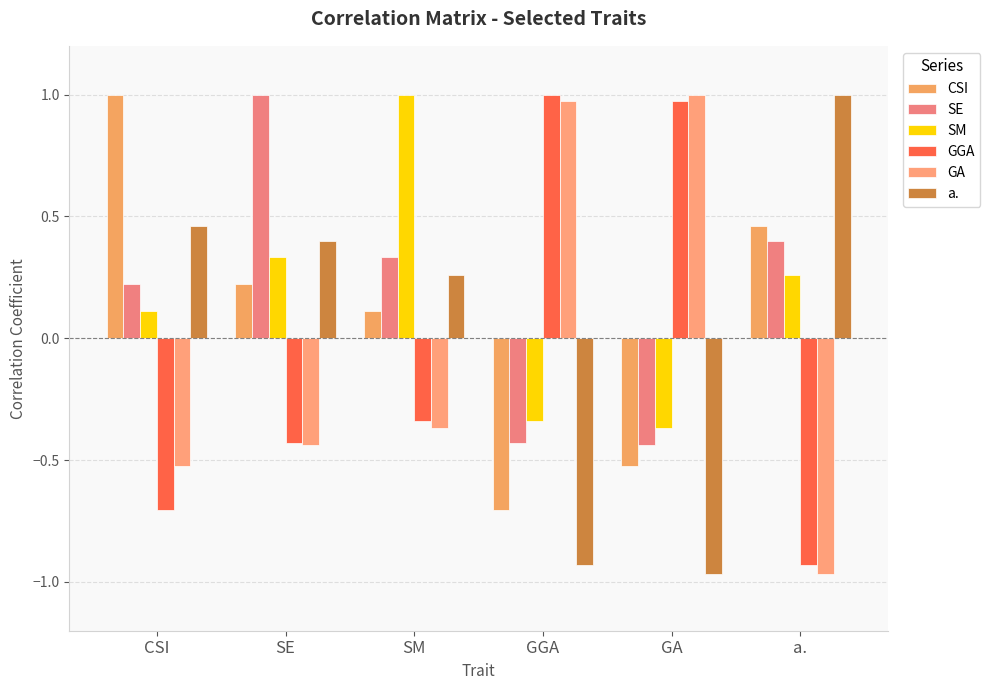

What is the sum of all SM values?

1.0